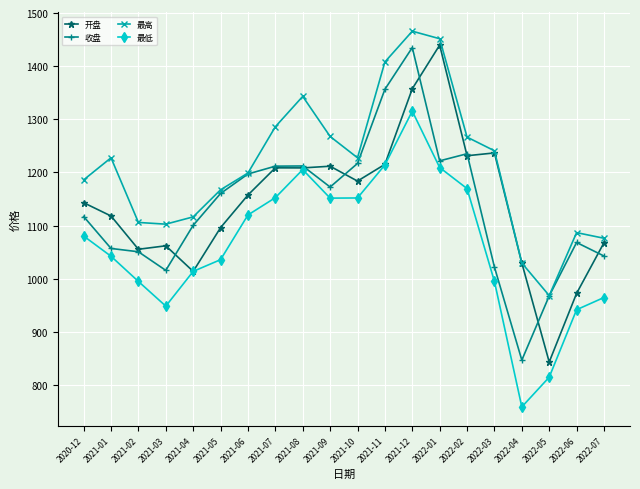

What is the greatest value displayed?

1465.8